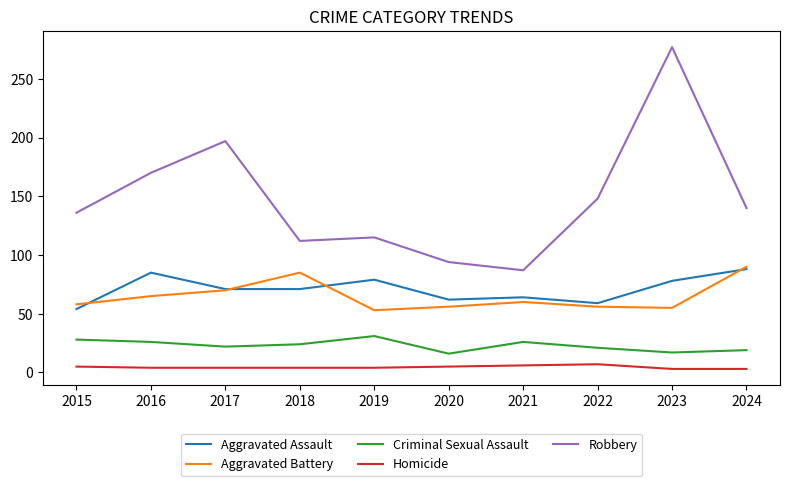

Rank the series at 2016 from highest to lowest value.

Robbery, Aggravated Assault, Aggravated Battery, Criminal Sexual Assault, Homicide